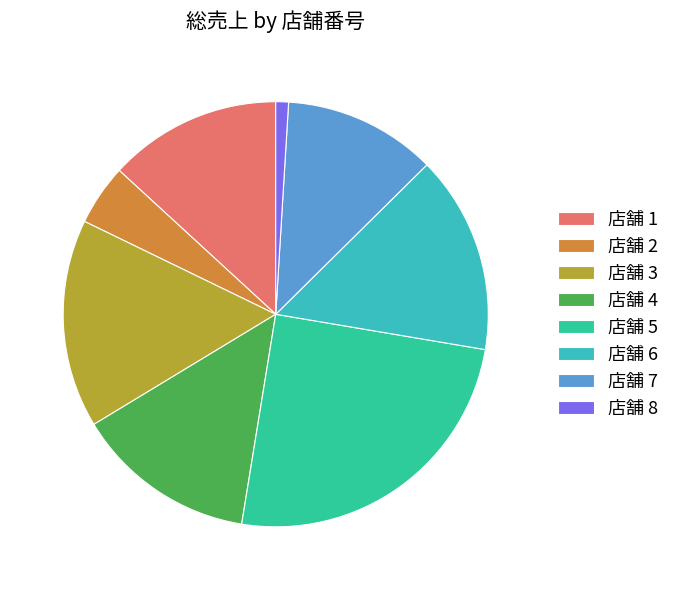

What is the ratio of the value at 店舗 3 to the value at 店舗 8?

16.4